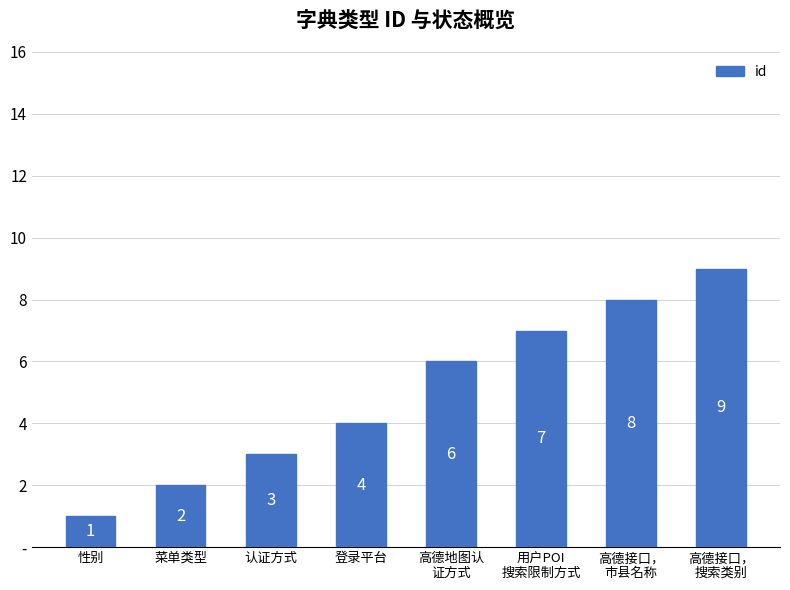

Reading left to right, what are all the values shown in this chart?

1	2	3	4	6	7	8	9